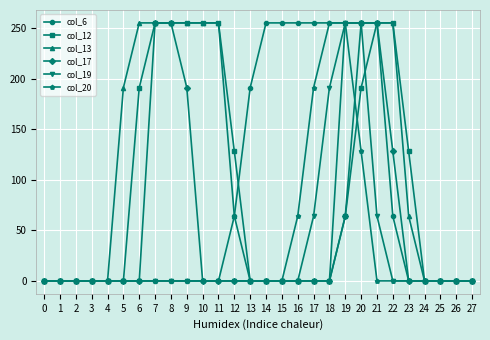

What are all the series names shown in the legend?

col_6, col_12, col_13, col_17, col_19, col_20